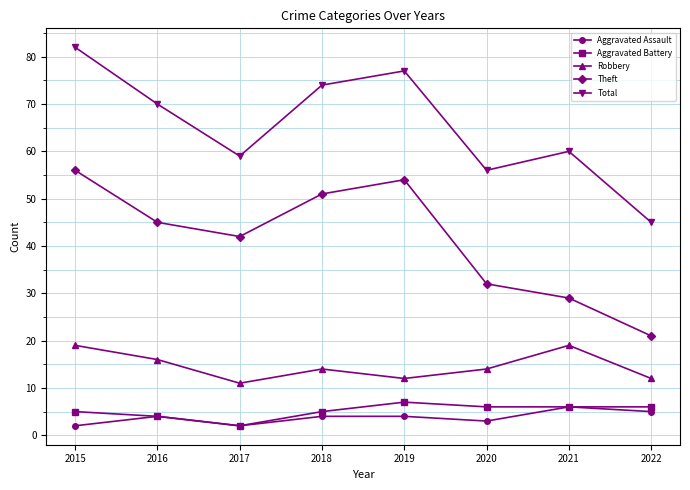

True or false: Total has more than 1 points higher than both neighbors.

True